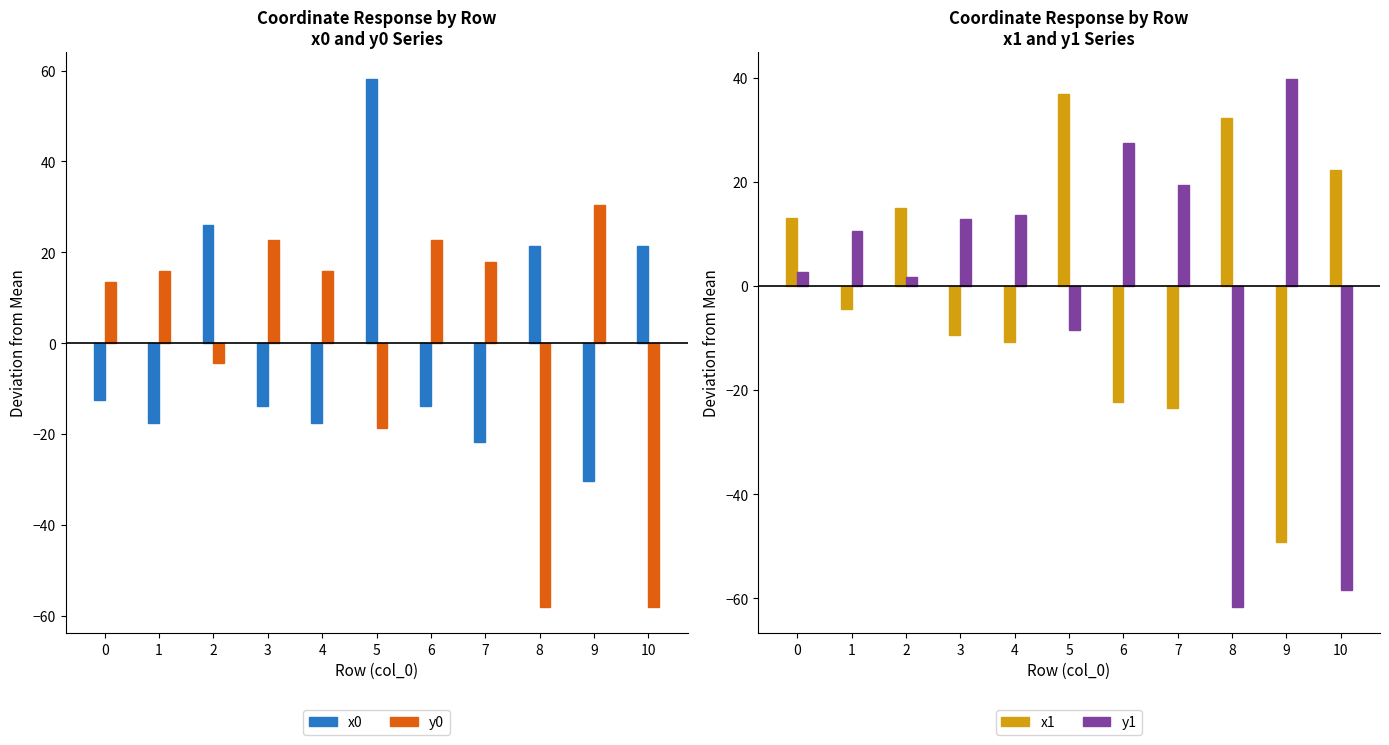

Which series has the largest range (max minus min)?

y1